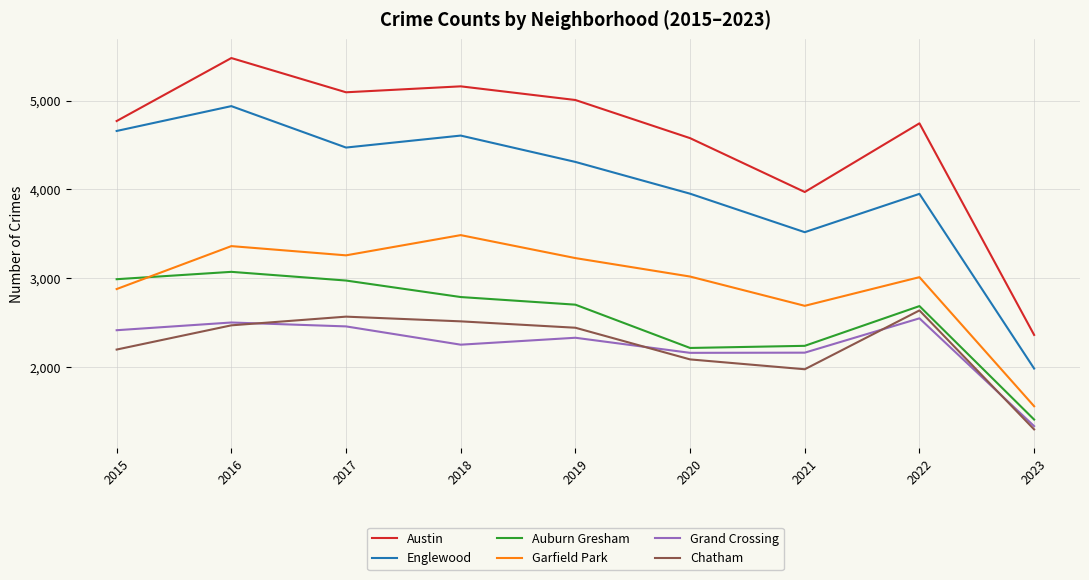

How many distinct data groups are displayed?

6